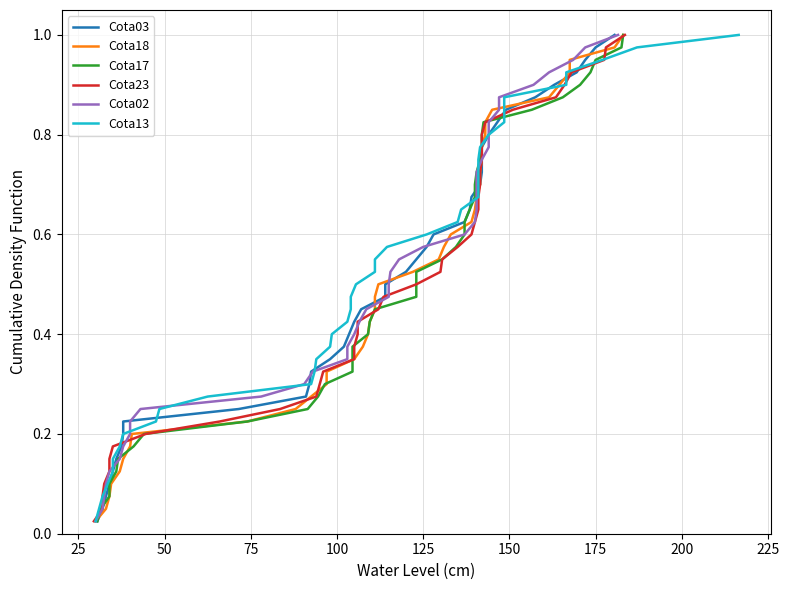

What is the label of the 39th point from the right?

25